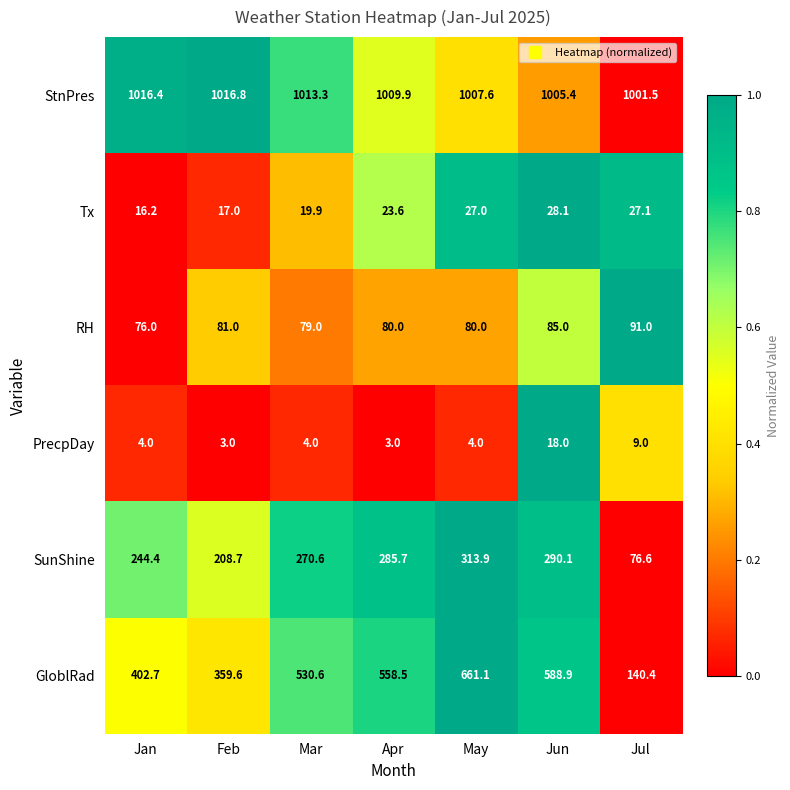

Rank the series at Jul from highest to lowest value.

StnPres, GloblRad, RH, SunShine, Tx, PrecpDay